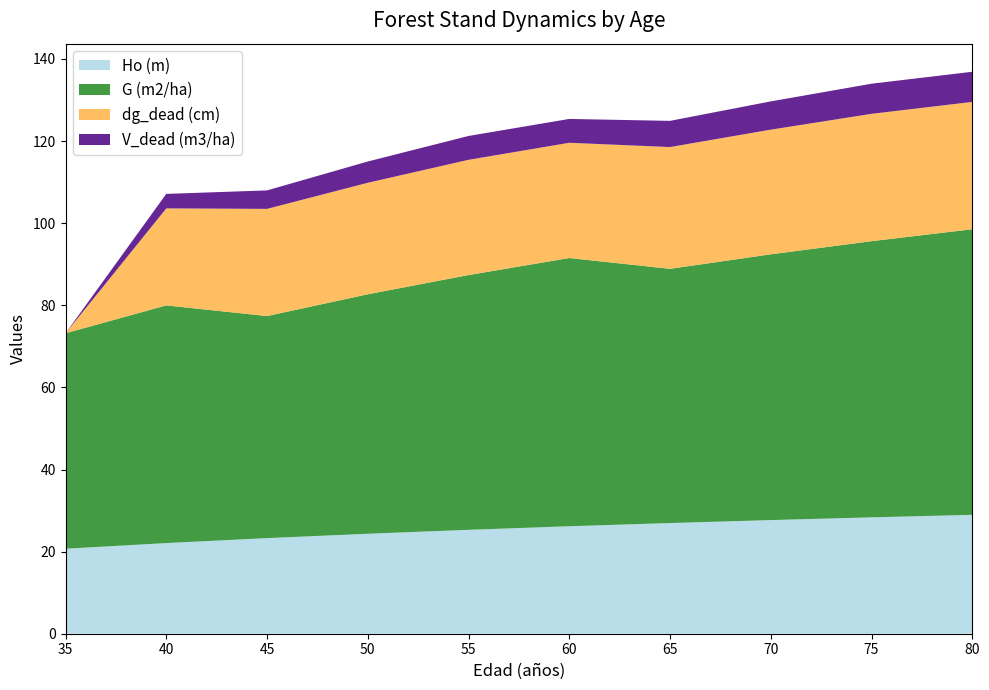

Reading left to right, transcribe all the data shown in this chart.

Ho (m): 20.7	22.1	23.3	24.4	25.3	26.2	27.0	27.7	28.4	29.0
G (m2/ha): 52.5	57.9	54.1	58.3	62.1	65.3	61.9	64.7	67.3	69.6
dg_dead (cm): 0.0	23.6	26.1	27.2	28.1	28.1	29.7	30.4	31.0	31.0
V_dead (m3/ha): 0.0	3.5	4.5	5.2	5.8	5.8	6.4	6.9	7.3	7.3